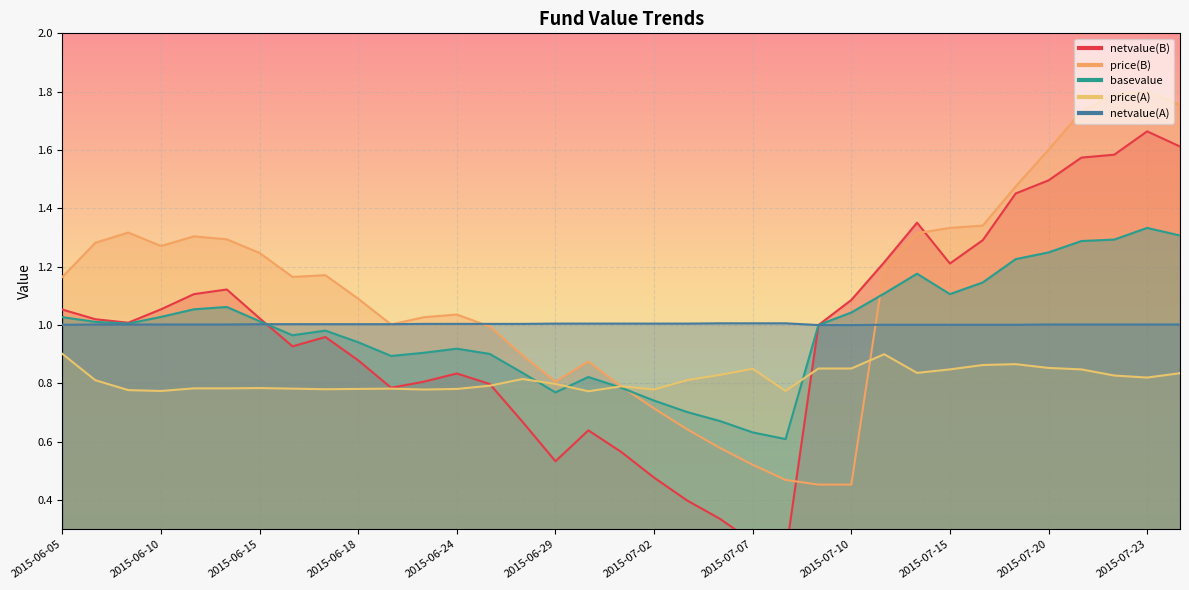

What is the minimum value shown in the chart?

0.2